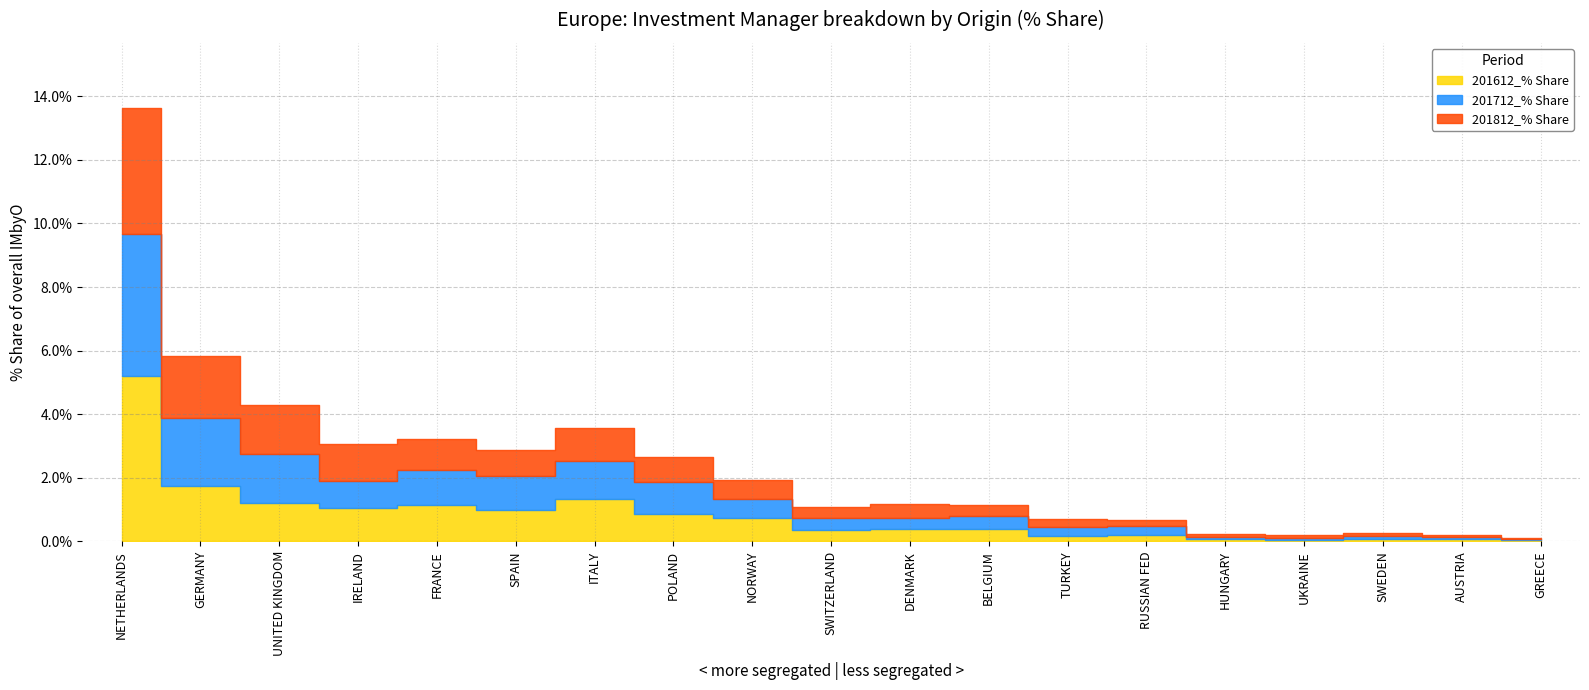

Does the chart have visible grid lines?

Yes